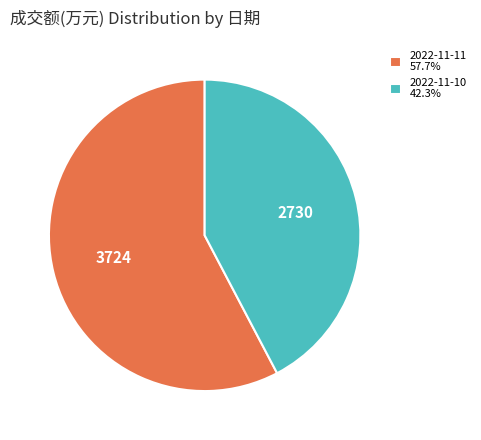

Is the sum of 2022-11-11 57.7% and 2022-11-10 42.3% greater than half?

Yes